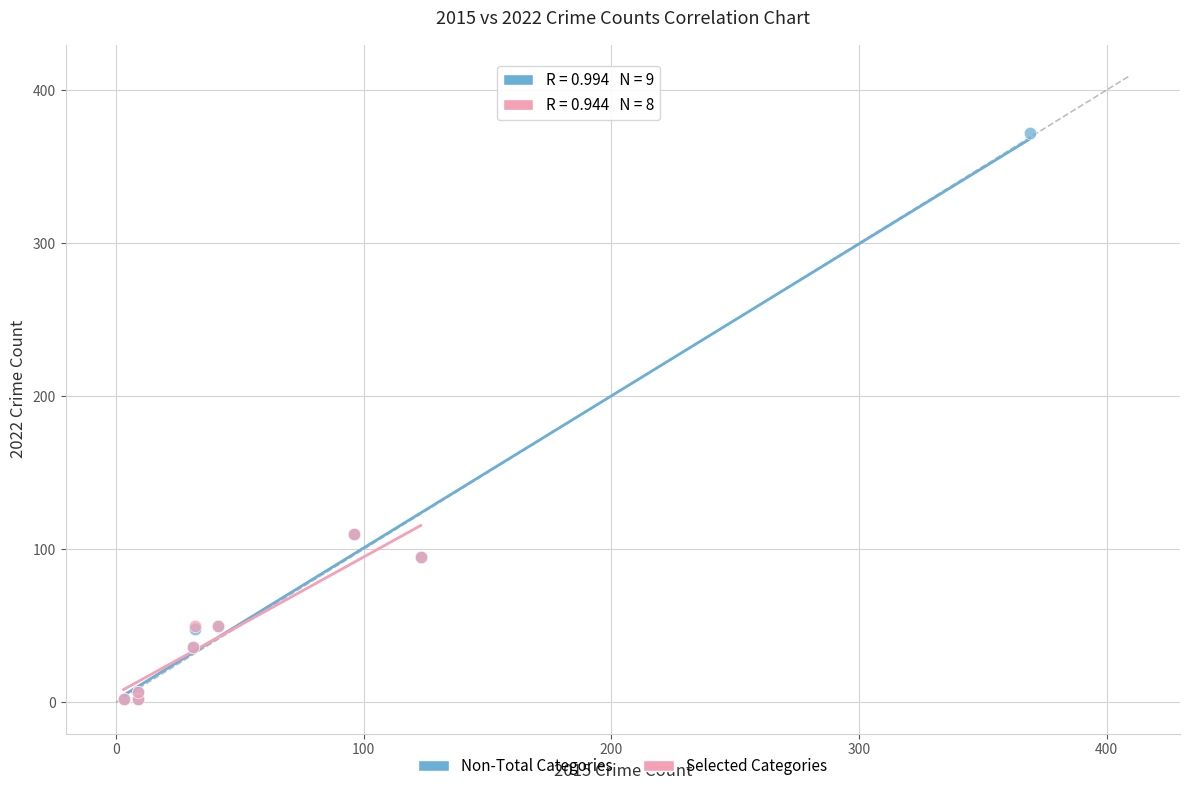

Which series reaches the maximum Y coordinate?

Non-Total Categories